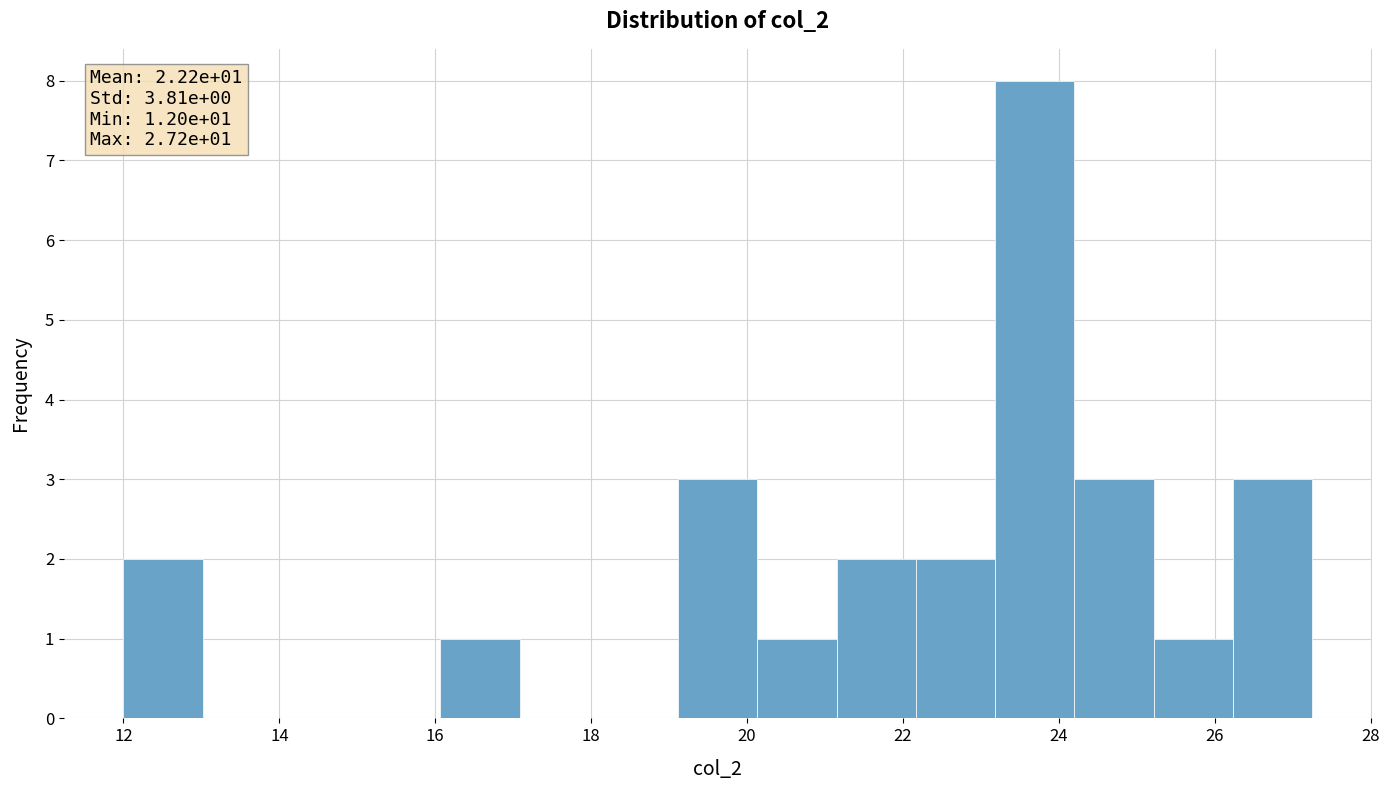

Which range on the x-axis has the tallest bar?

23.2 to 24.2